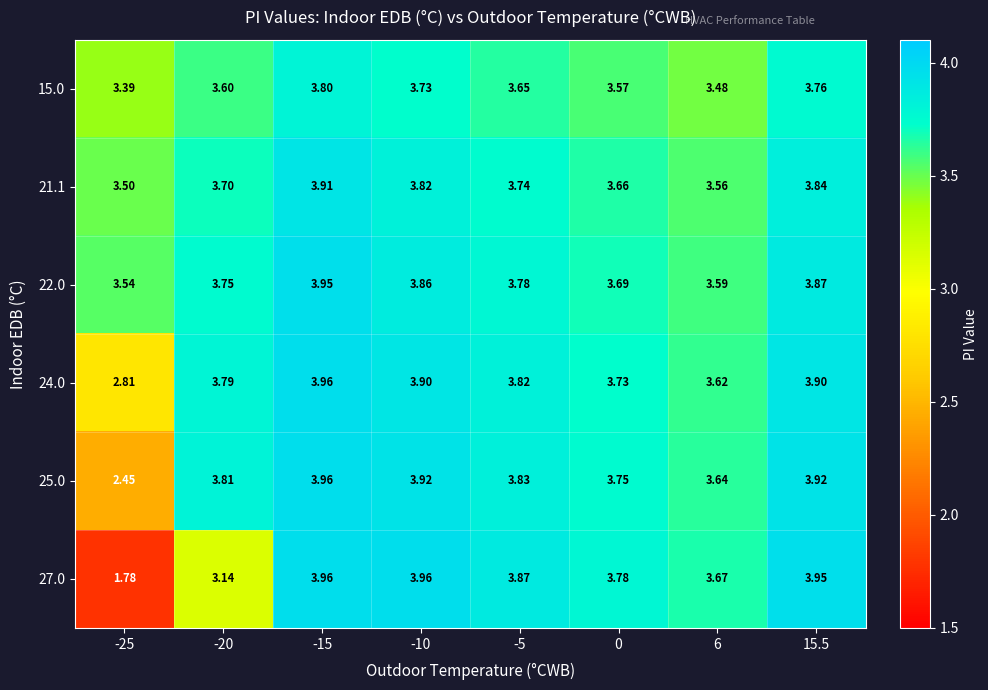

Is the value of 22.0 at 6 greater than the value of 21.1 at 0?

No